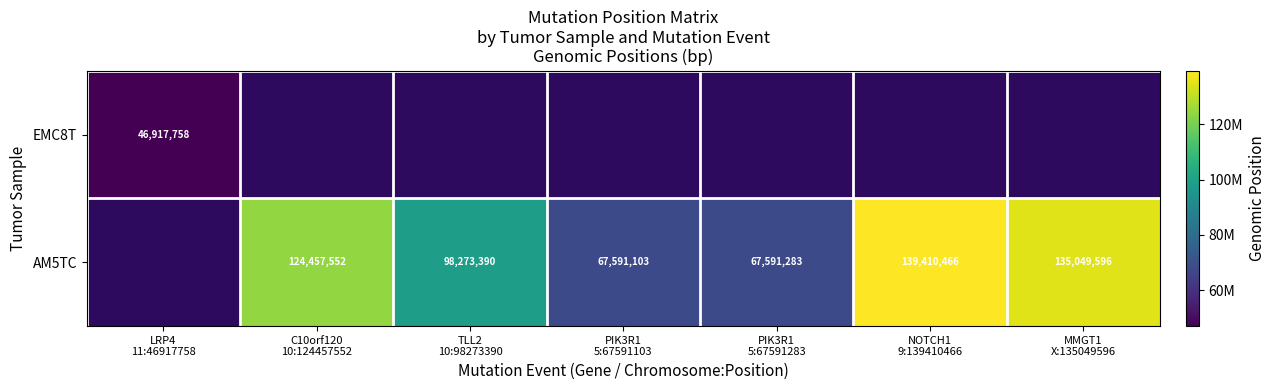

At how many categories does at least one series exceed 108839098?

3